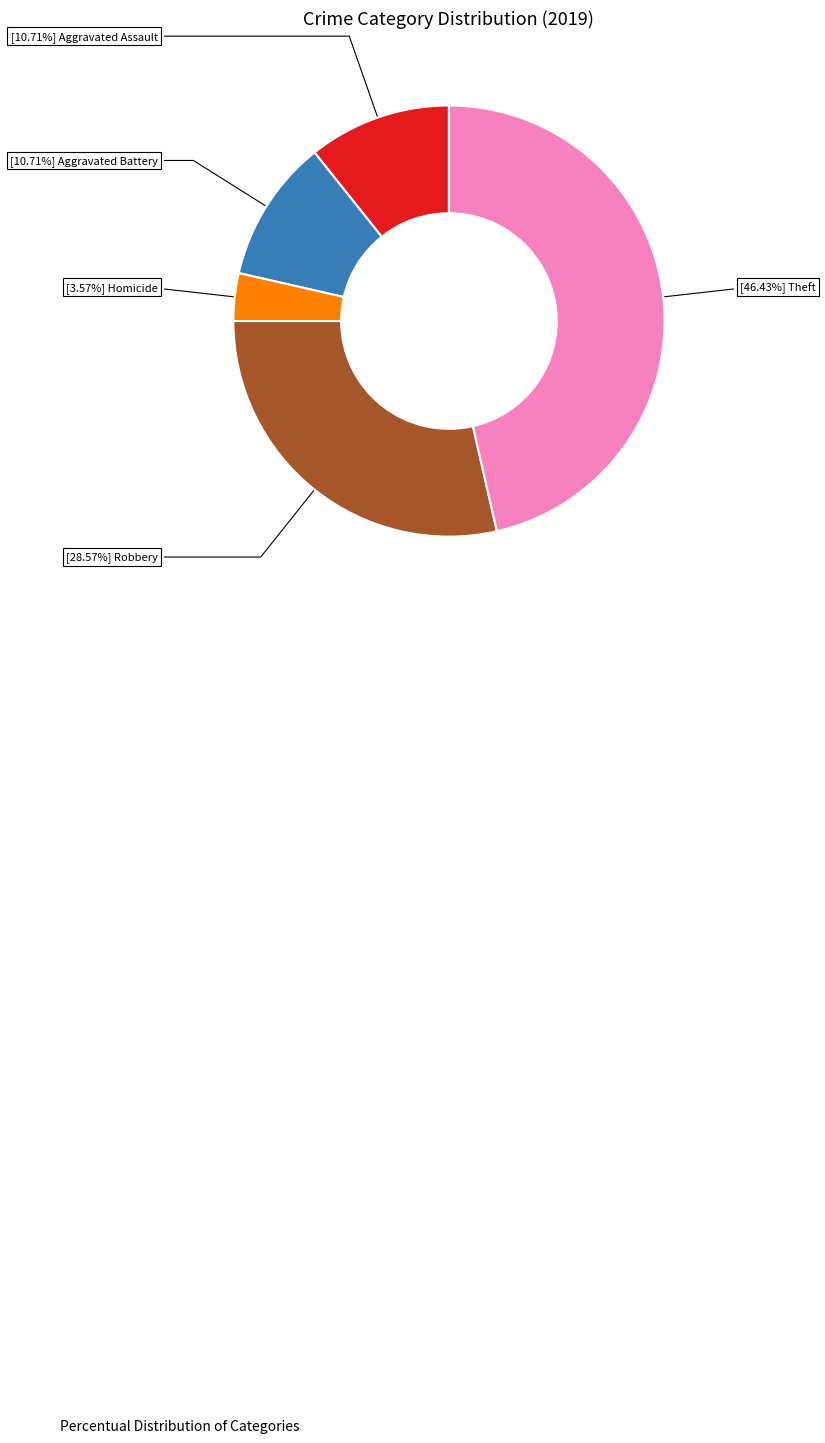

Is there a majority slice in this chart?

No